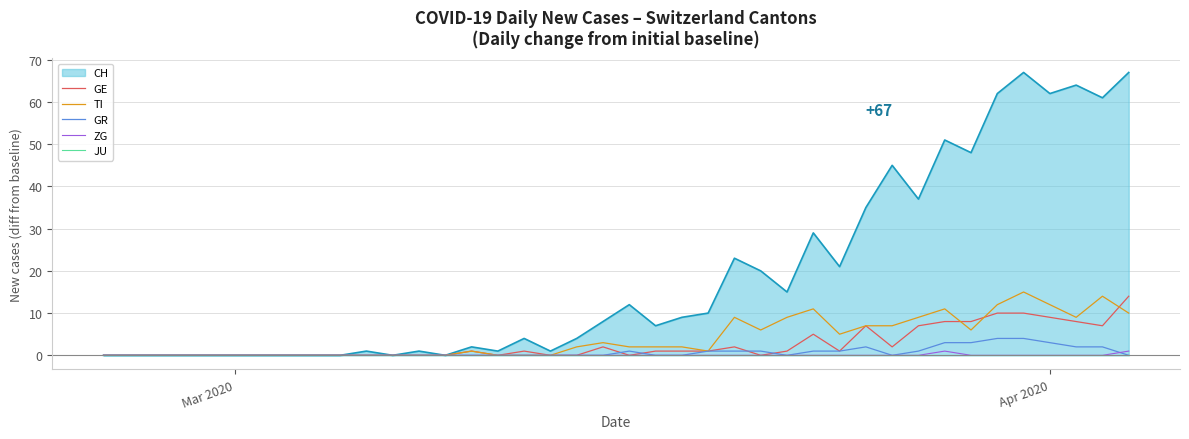

In ZG, how many points are higher than both neighbors (excluding endpoints)?

1